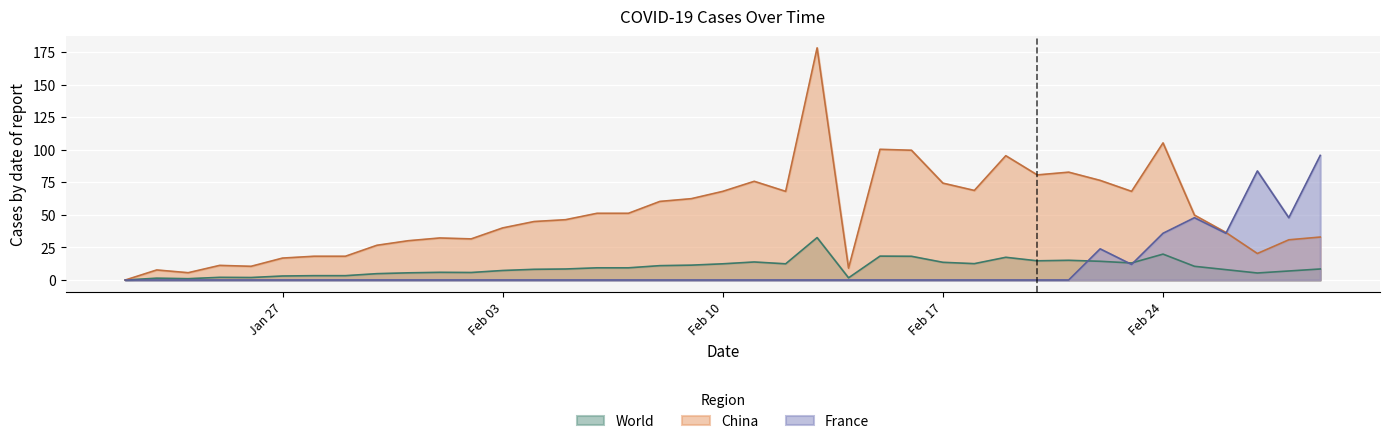

How many interior local valleys does the France series have?

3